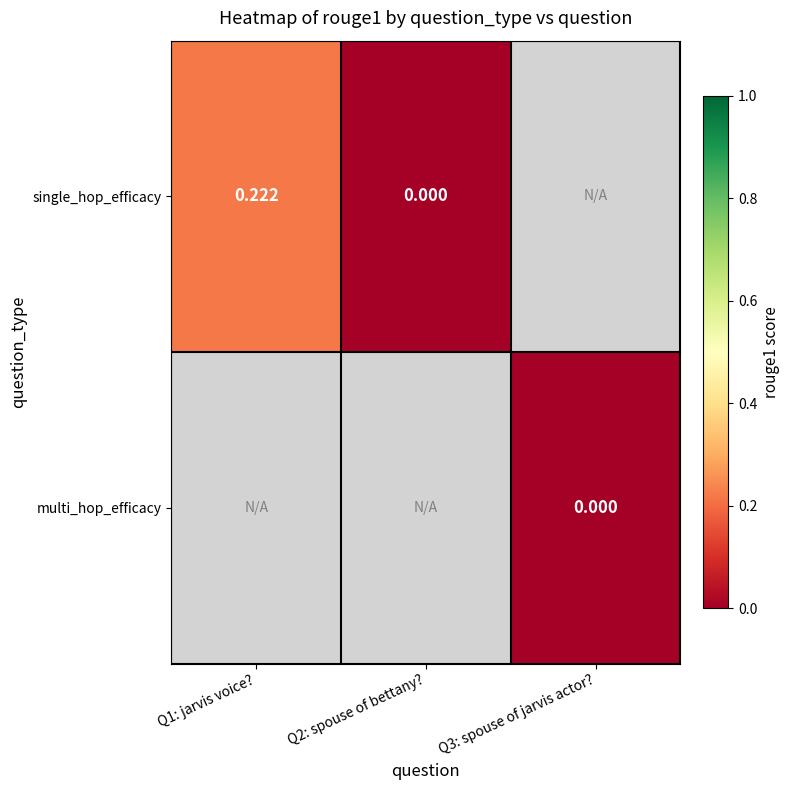

Is the value of multi_hop_efficacy at Q3: spouse of jarvis actor? greater than the value of single_hop_efficacy at Q1: jarvis voice??

No